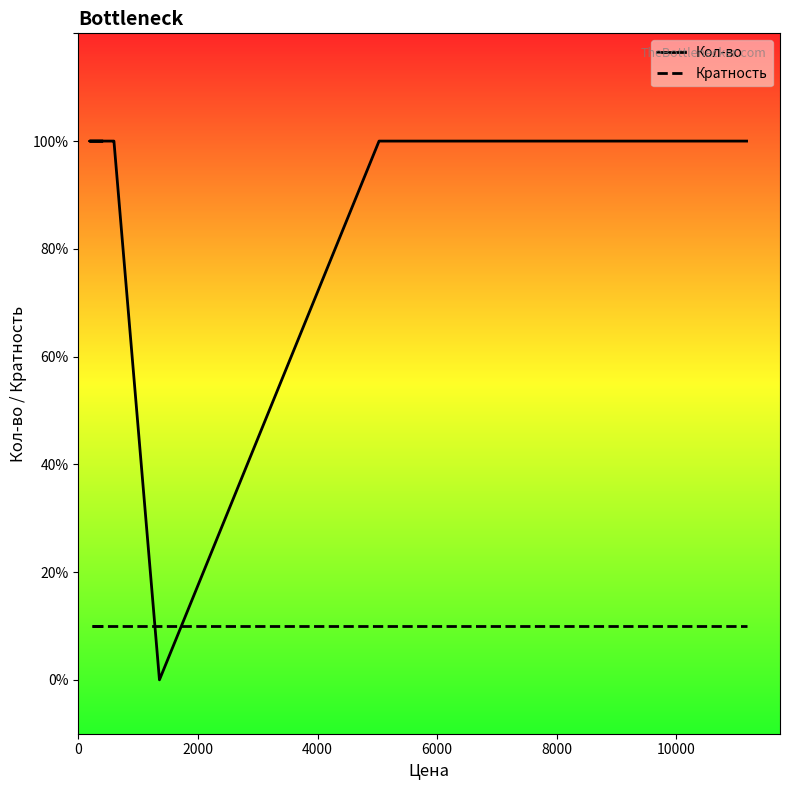

True or false: Кол-во has more than 1 points higher than both neighbors.

False